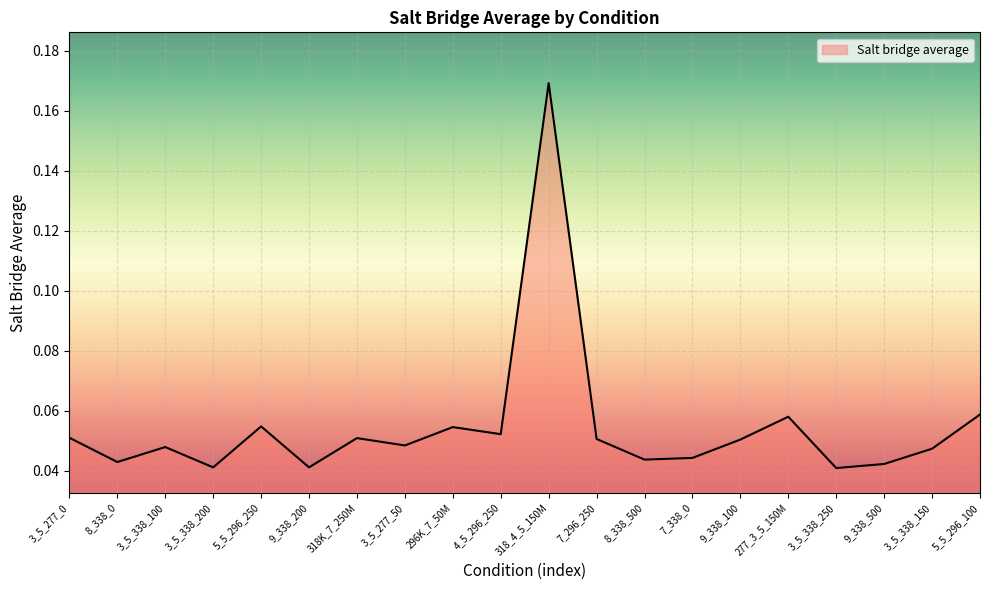

Where is the first local maximum?

3_5_338_100